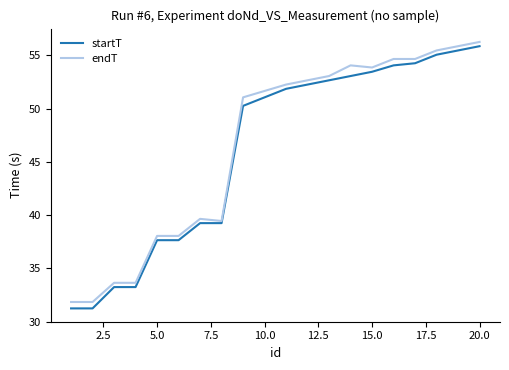

Which series has the widest spread of values?

startT